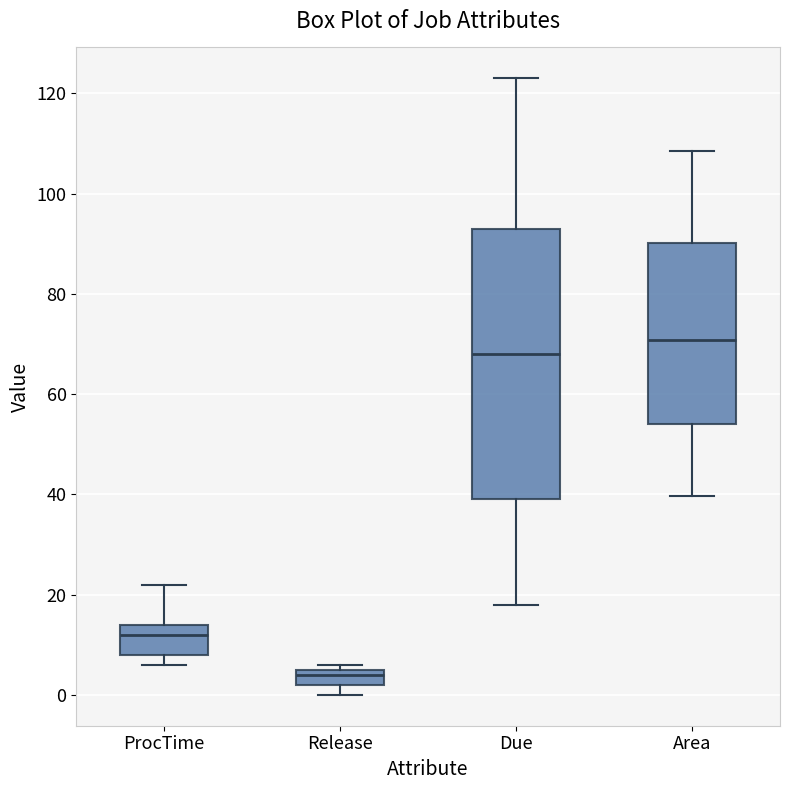

Reading left to right, transcribe this box plot: for each box, give where its median line is, the range the box spans, and where its two whiskers end, as read against the y-axis. The values are not printed on the chart, so give them approximately, as read against the axis.

ProcTime: median 12, box 8 to 14, whiskers 6 to 22
Release: median 4, box 2 to 6, whiskers 0 to 6 (just above the box's upper edge)
Due: median 68, box 40 to 94, whiskers 18 to 124
Area: median 70, box 54 to 90, whiskers 40 to 108